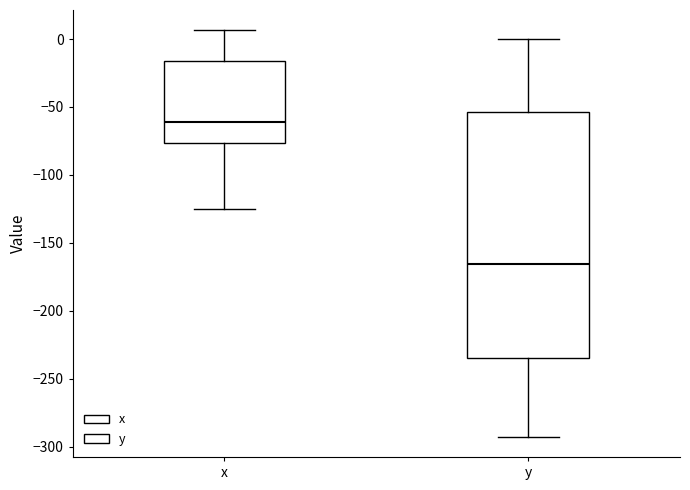

Reading left to right, read every box against the y-axis: the position of its median line, the range the box covers, and the ends of its whiskers. The values are not printed on the chart, so give them approximately, as read against the axis.

x: median -60, box -75 to -15, whiskers -125 to 5
y: median -165, box -235 to -55, whiskers -290 to 0